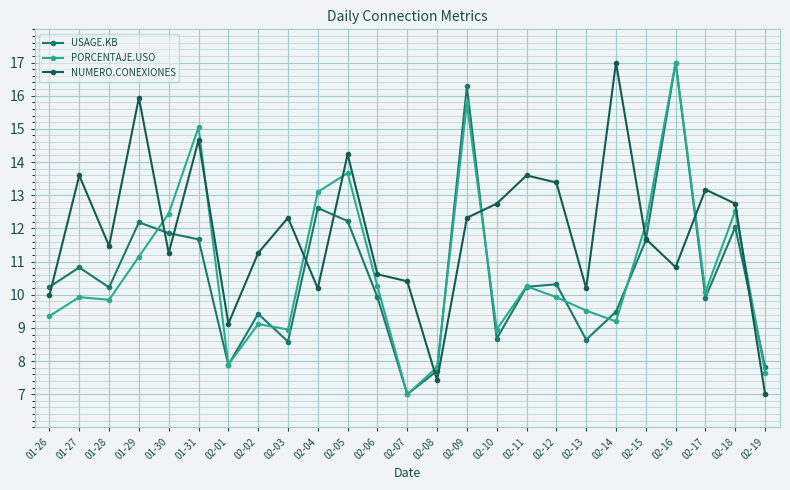

At which category is the sum across all series the highest?

02-16